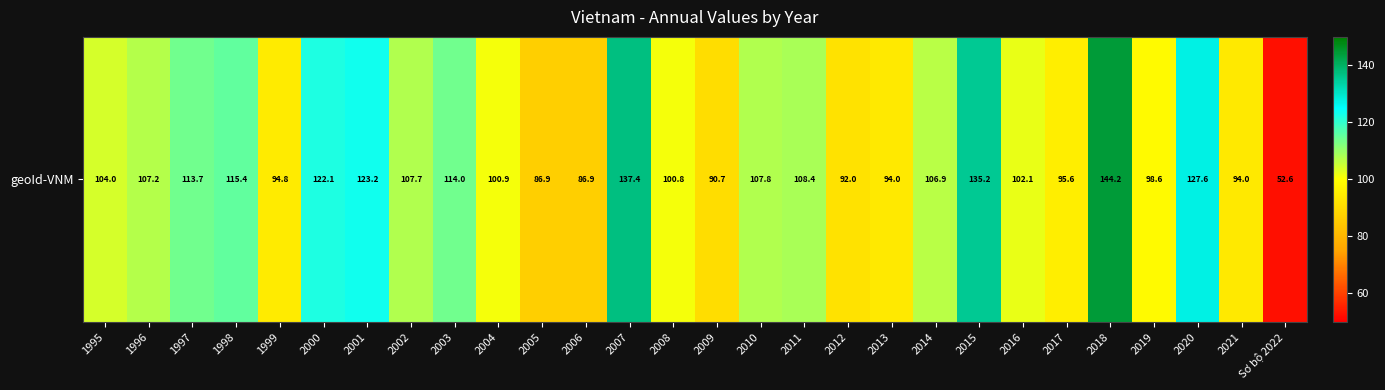

What is the approximate value at 2015?

135.2